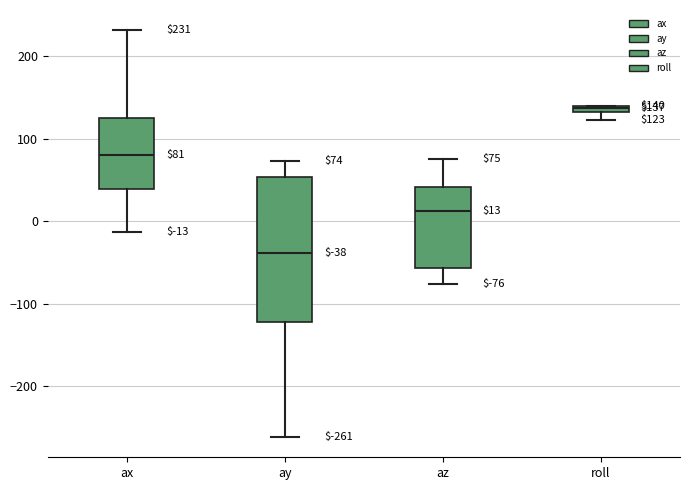

Comparing the boxes themselves (not the whiskers), which one is the tallest?

ay